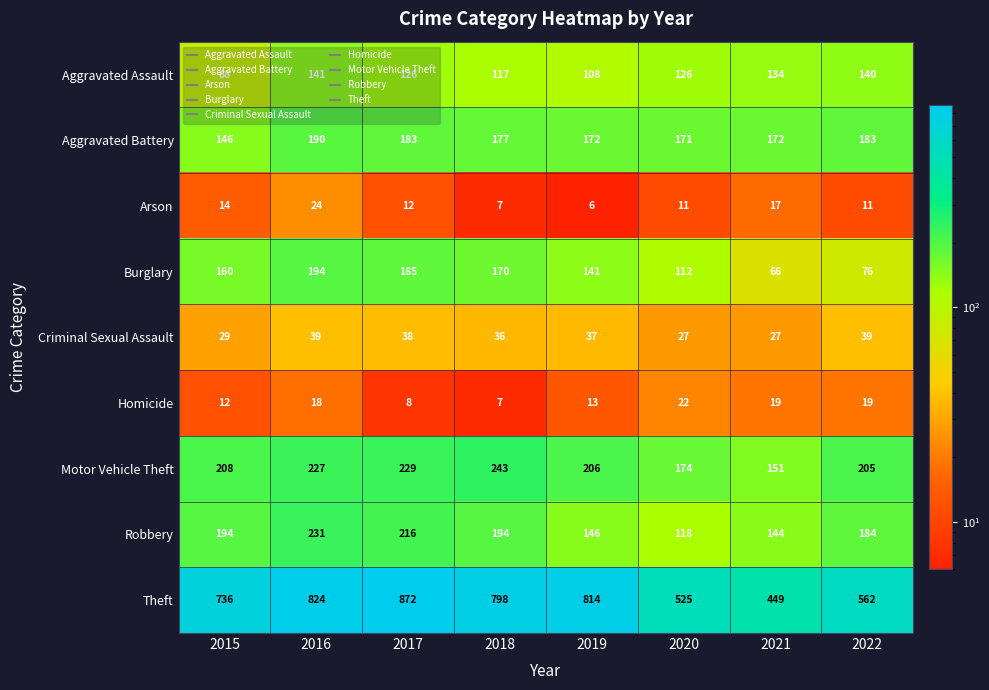

What is the difference between the second highest and minimum values in the Motor Vehicle Theft series?

78